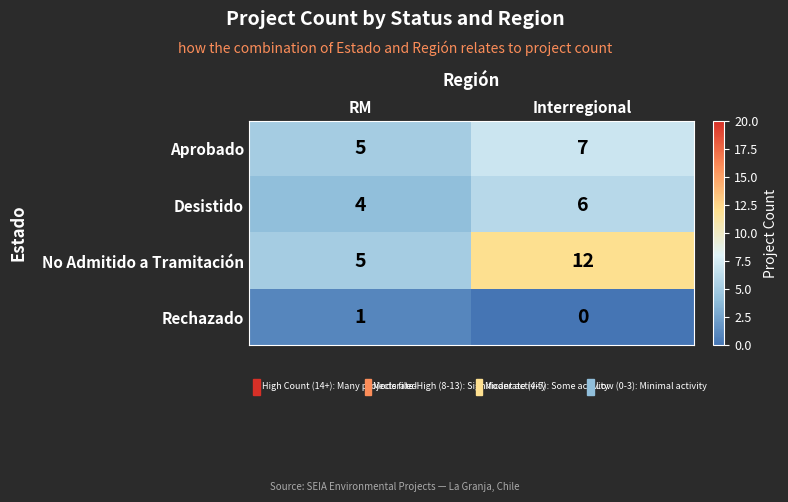

What is the total value across all series at Interregional?

25